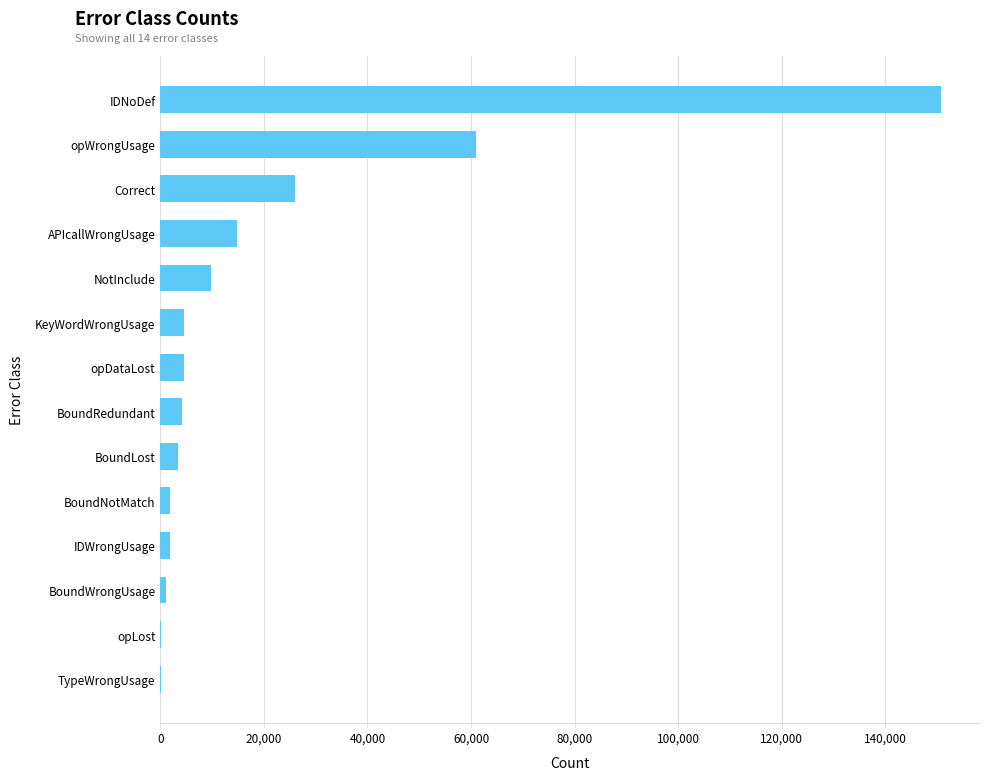

What is the change in value from BoundRedundant to NotInclude?

+5492